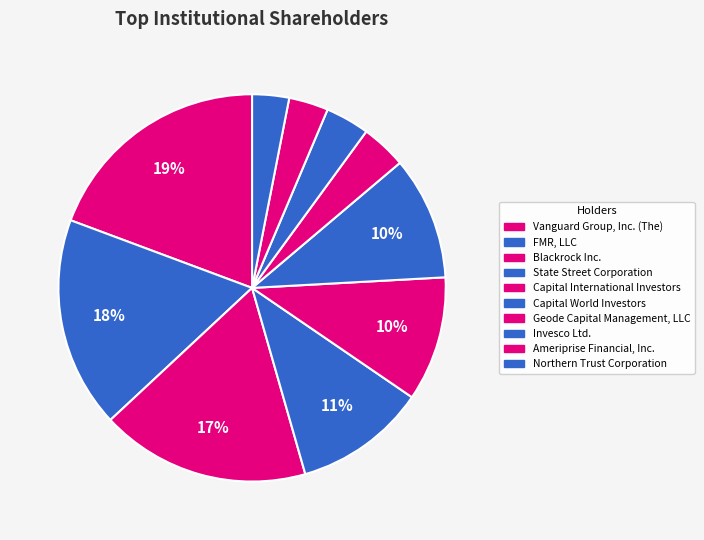

To the nearest percent, what is the combined percentage of Capital World Investors and Invesco Ltd.?

14%